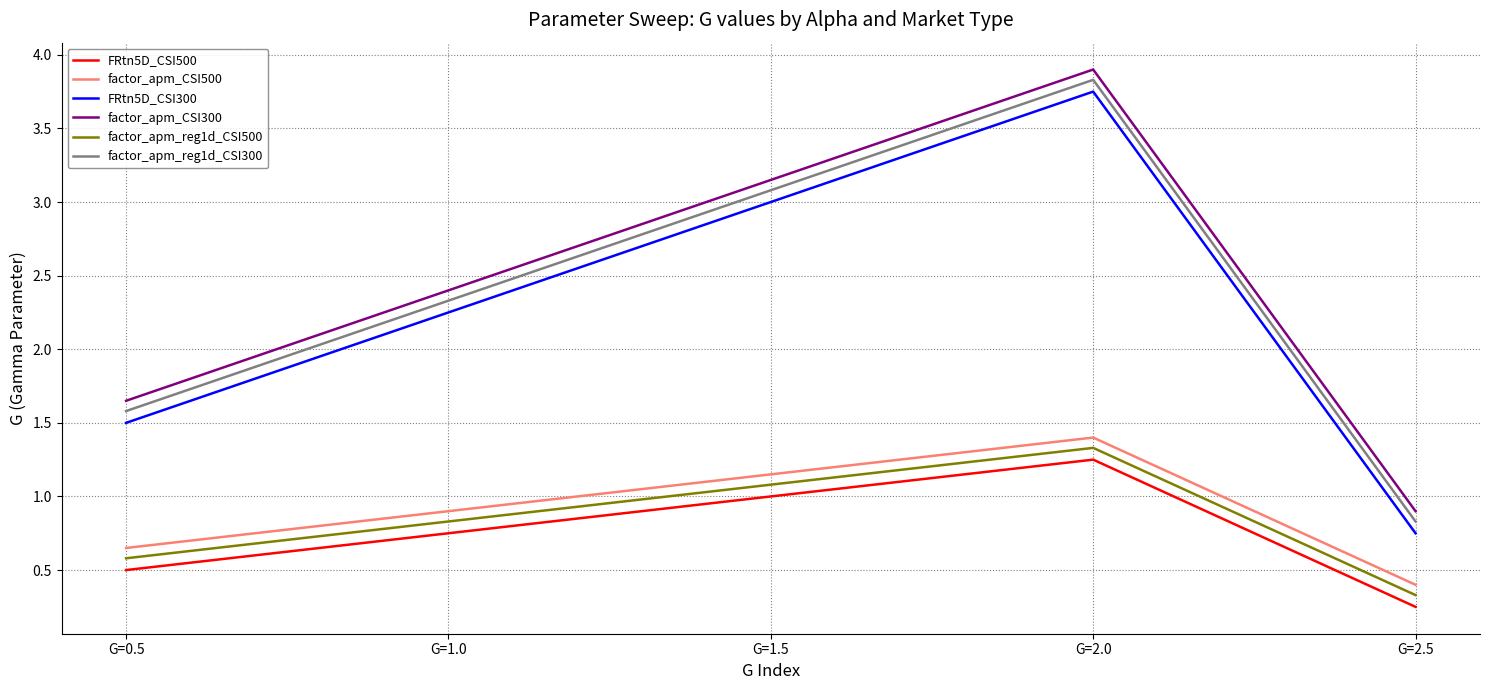

Which category has the lowest value in the factor_apm_reg1d_CSI500 series?

G=2.5